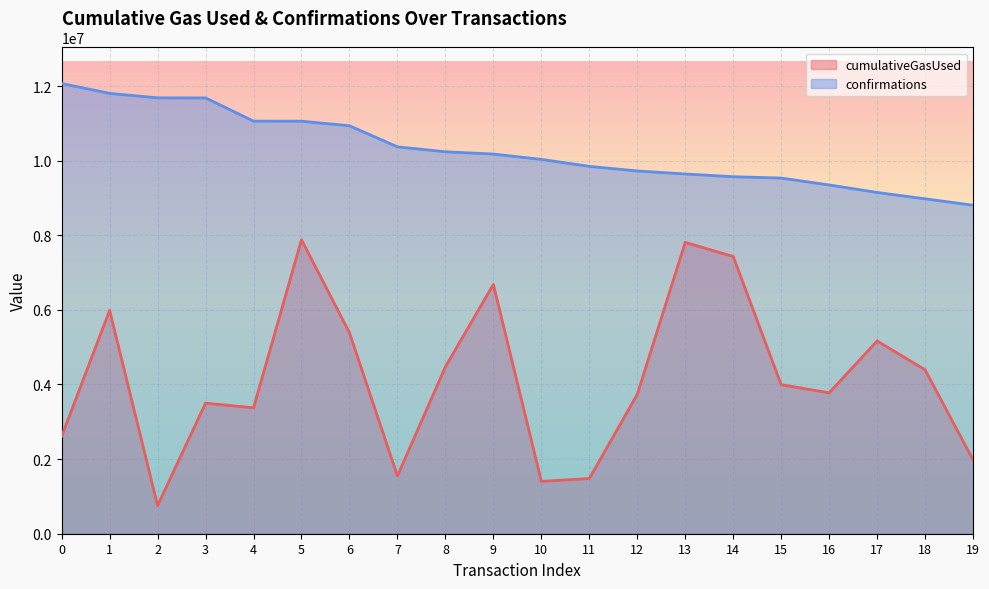

How many values in the confirmations series are below 10176172?

10